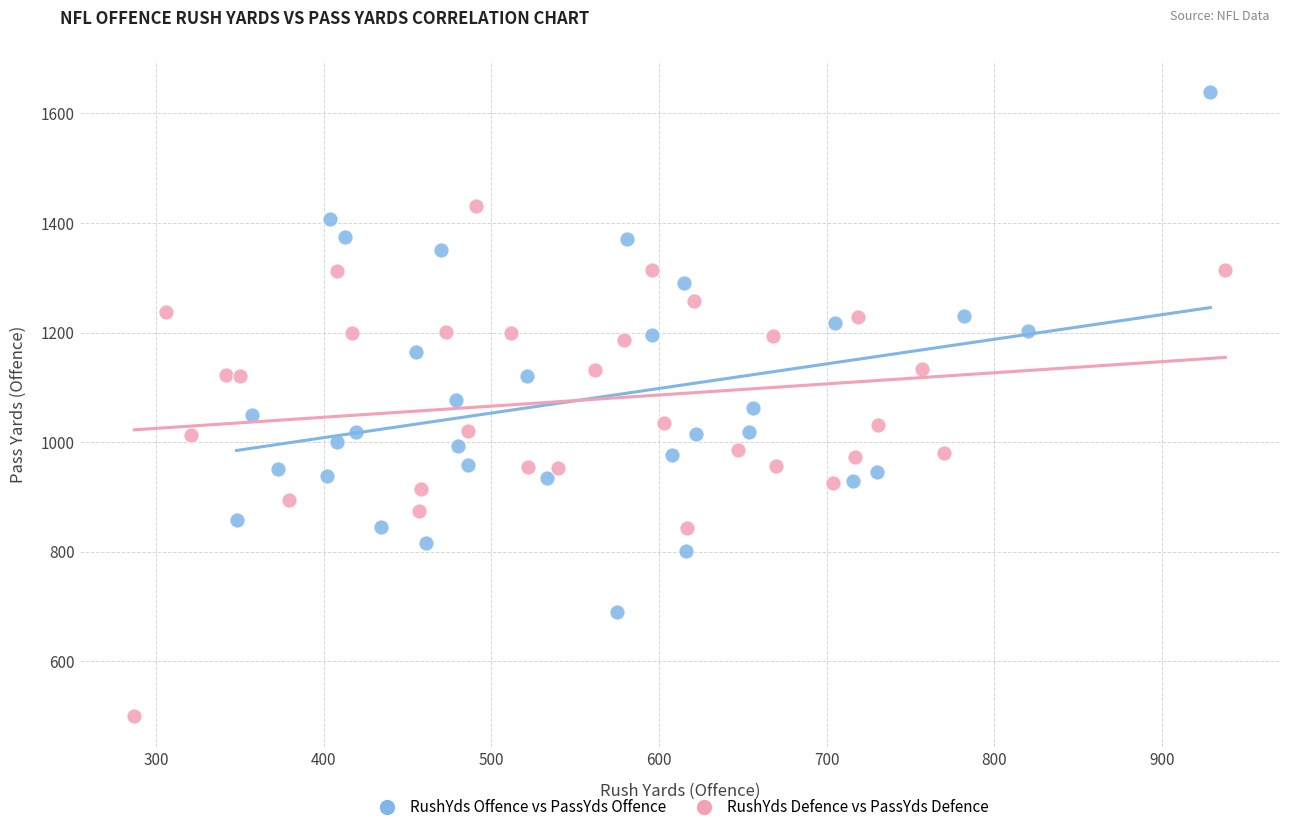

Which series reaches the maximum Y coordinate?

RushYds Offence vs PassYds Offence